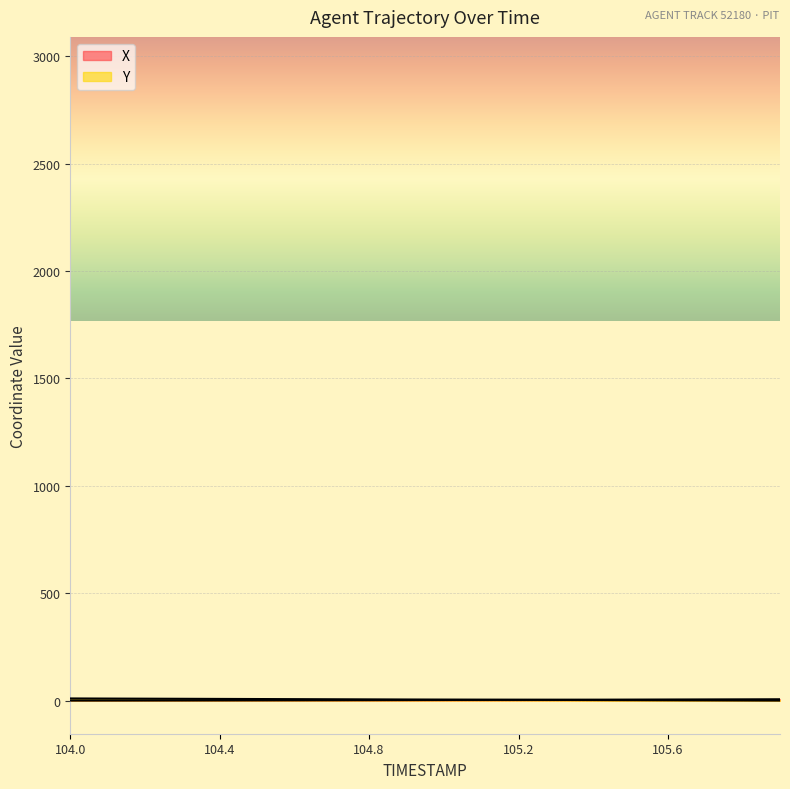

After their last crossing, which series has the higher values: X or Y?

X